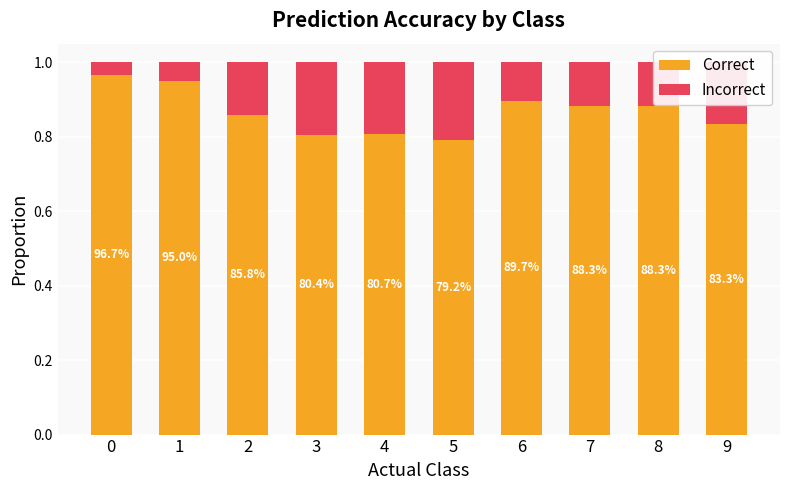

What is the average value of the Correct series?

0.9